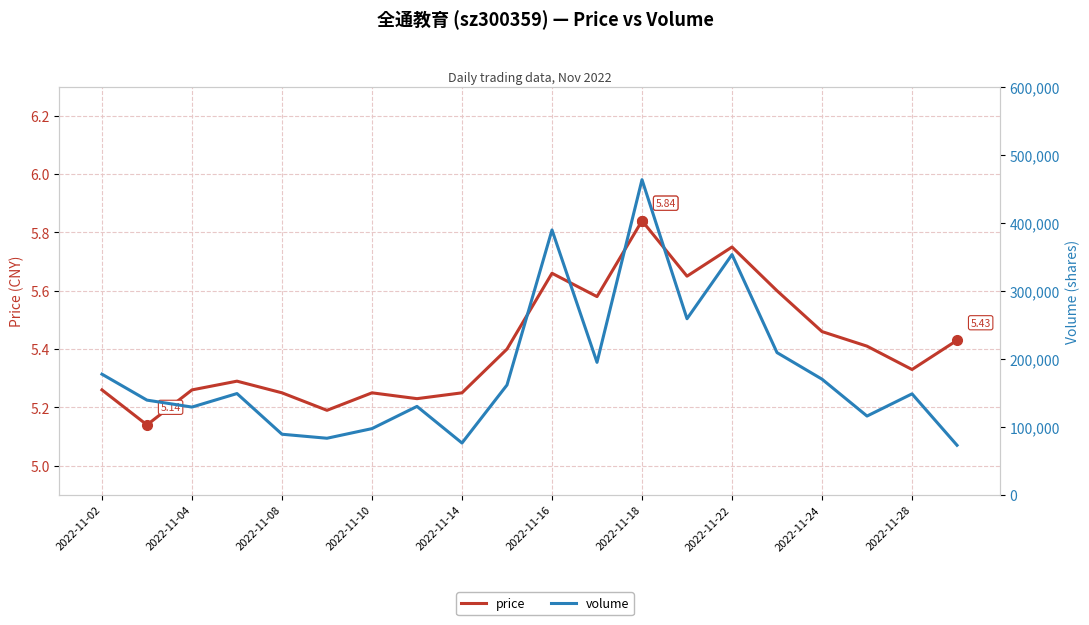

Reading left to right, extract all data points from this chart.

price: 5.3	5.1	5.3	5.3	5.2	5.2	5.2	5.2	5.2	5.4	5.7	5.6	5.8	5.7	5.8	5.6	5.5	5.4	5.3	5.4
volume: 177413.0	139265.0	129062.0	148928.0	89145.0	83240.0	97399.0	130051.0	76250.0	161524.0	389365.0	194794.0	463253.0	258870.0	353176.0	209107.0	170042.0	115853.0	148488.0	72925.0